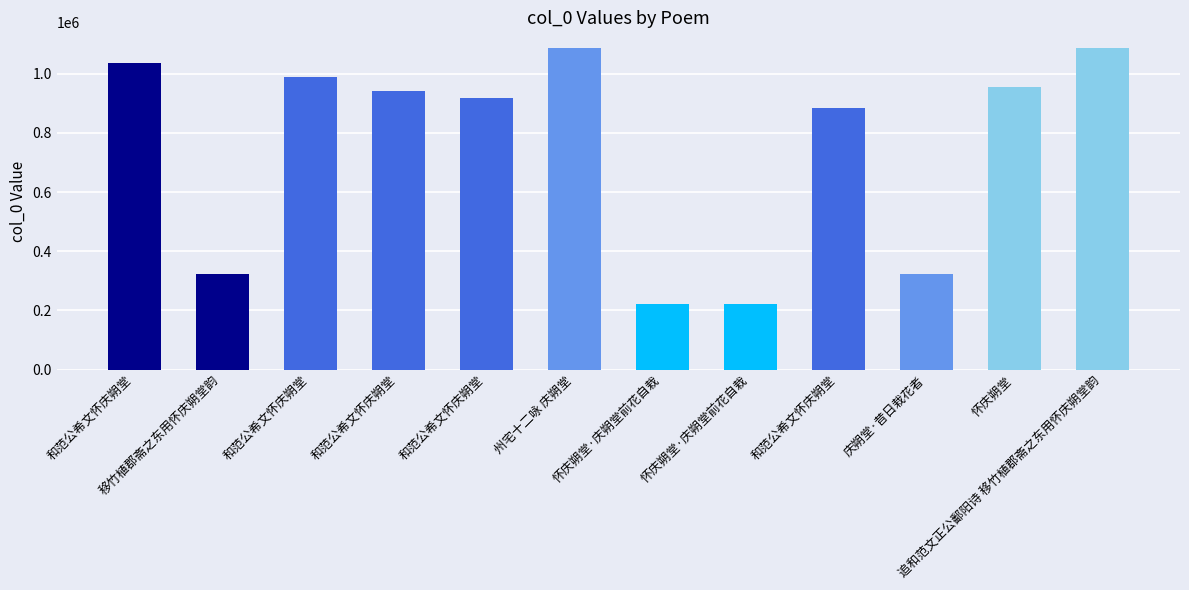

What is the change in value from 移竹植郡斋之东用怀庆朔堂韵 to 怀庆朔堂·庆朔堂前花自栽?

-100925